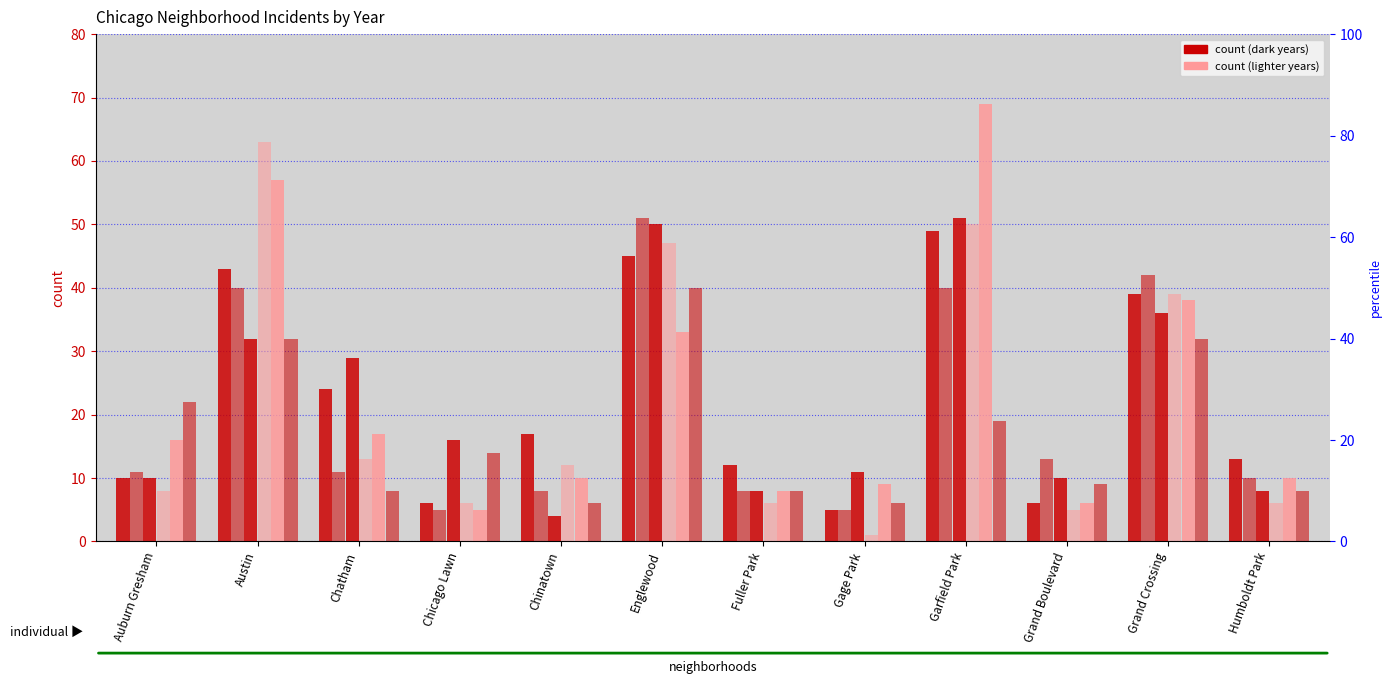

Reading left to right, extract all data points from this chart.

2022: 10	43	24	6	17	45	12	5	49	6	39	13
2016: 11	40	11	5	8	51	8	5	40	13	42	10
2017: 10	32	29	16	4	50	8	11	51	10	36	8
2021: 8	63	13	6	12	47	6	1	50	5	39	6
2018: 16	57	17	5	10	33	8	9	69	6	38	10
2015: 22	32	8	14	6	40	8	6	19	9	32	8